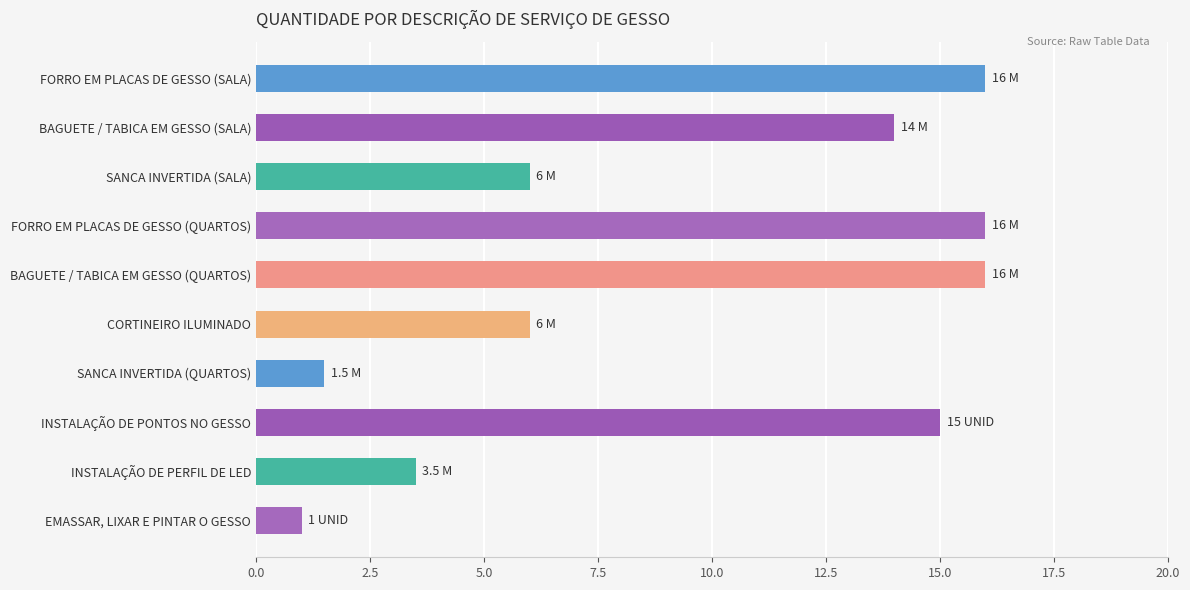

How many categories are shown in the chart?

10